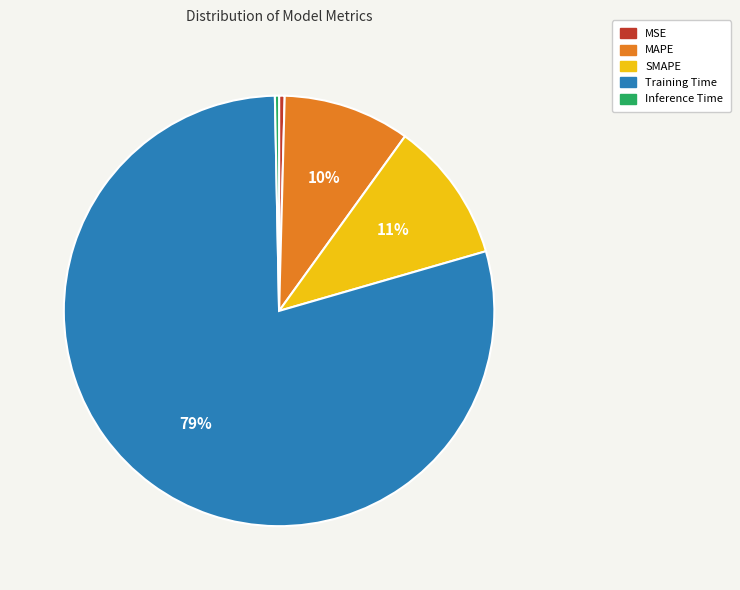

Is the sum of MSE and Inference Time greater than half?

No